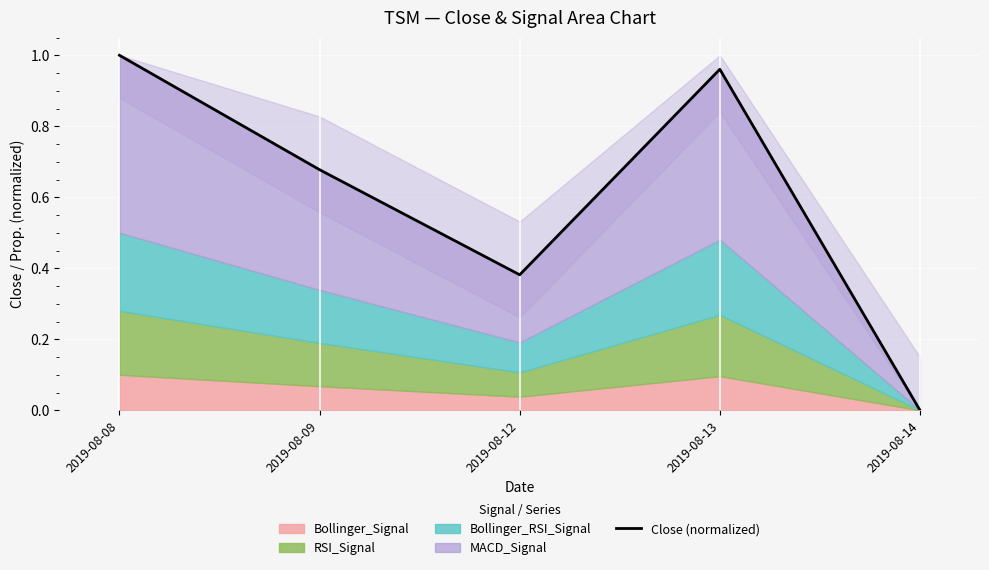

Reading right to left, extract all data points from this chart.

0.0	1.0	0.4	0.7	1.0